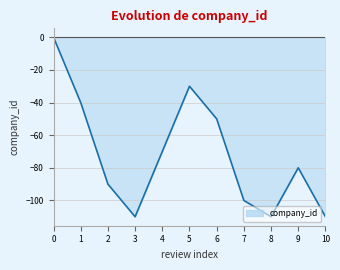

How many interior local valleys (lower than both neighbors) does the data have?

2